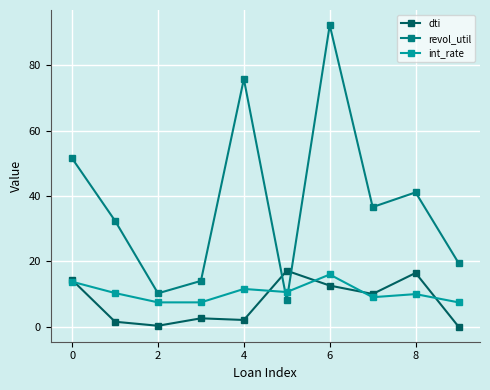

In int_rate, how many points are higher than both neighbors (excluding endpoints)?

3